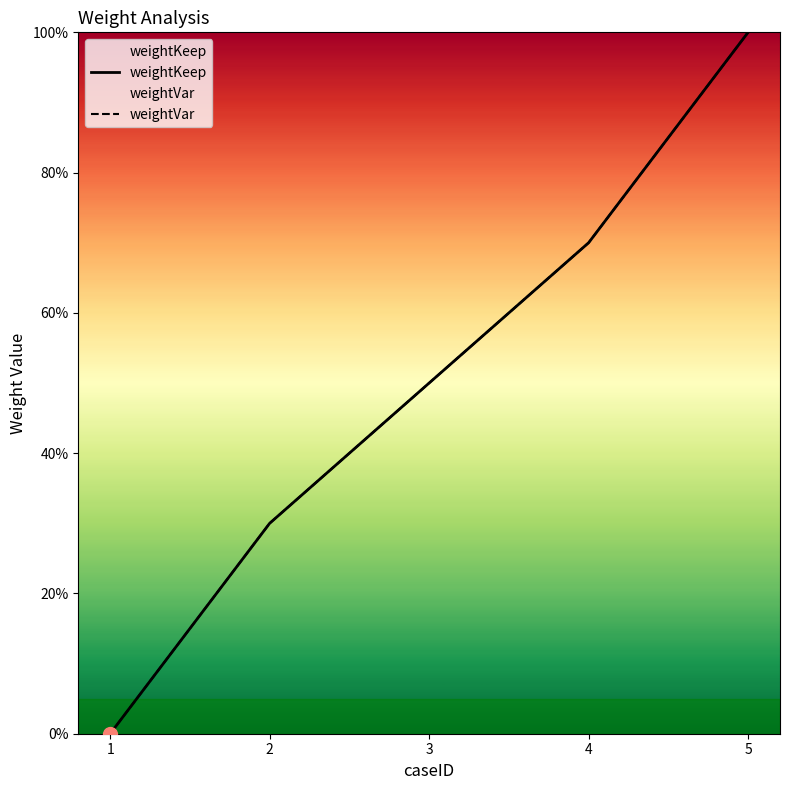

Reading left to right, transcribe all the data shown in this chart.

weightKeep: 1=0.0	2=0.3	3=0.5	4=0.7	5=1.0
weightVar: 1=0.0	2=0.3	3=0.5	4=0.7	5=1.0